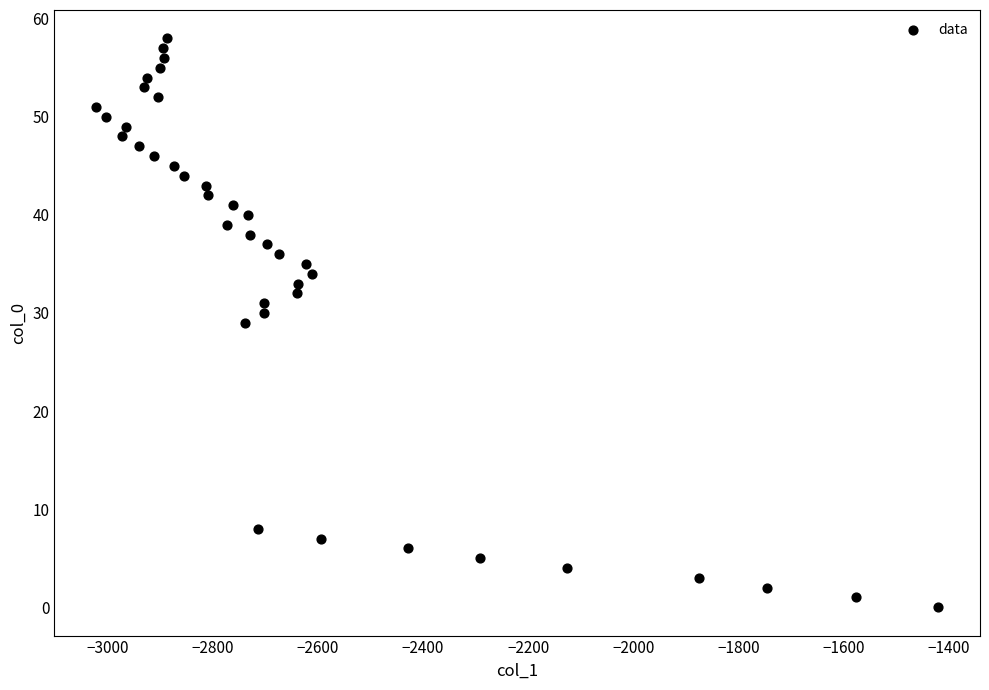

What is the range of Y values (max minus min)?

58